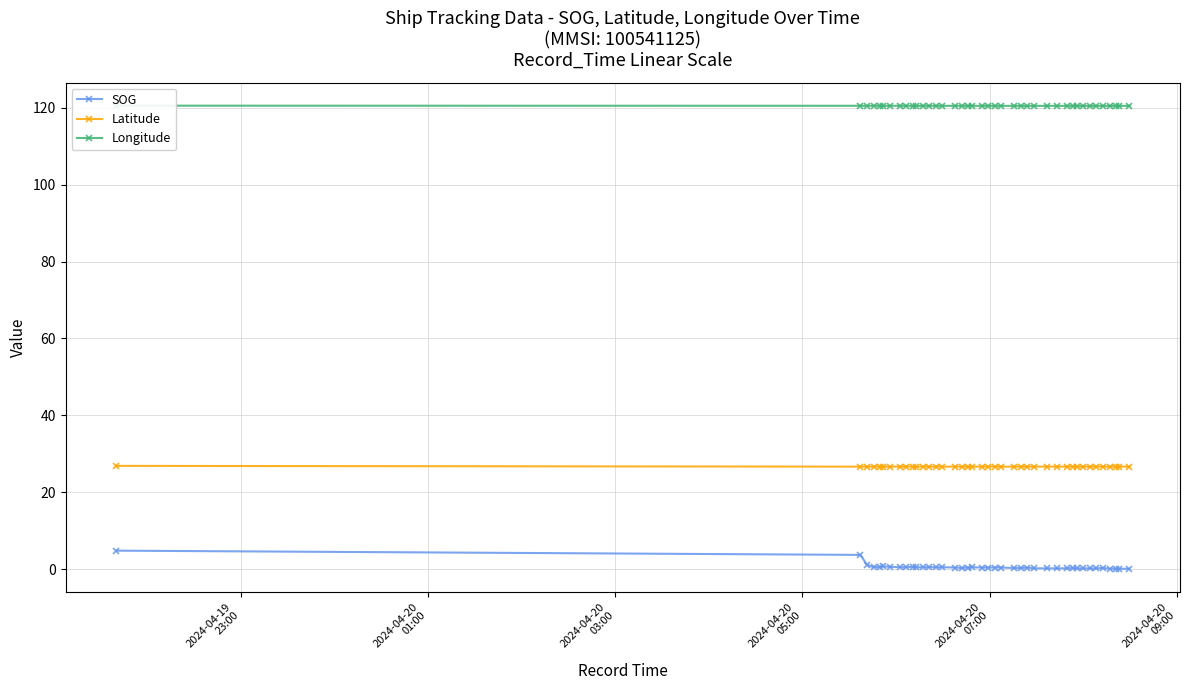

How many Longitude values are between 120 and 121?

40